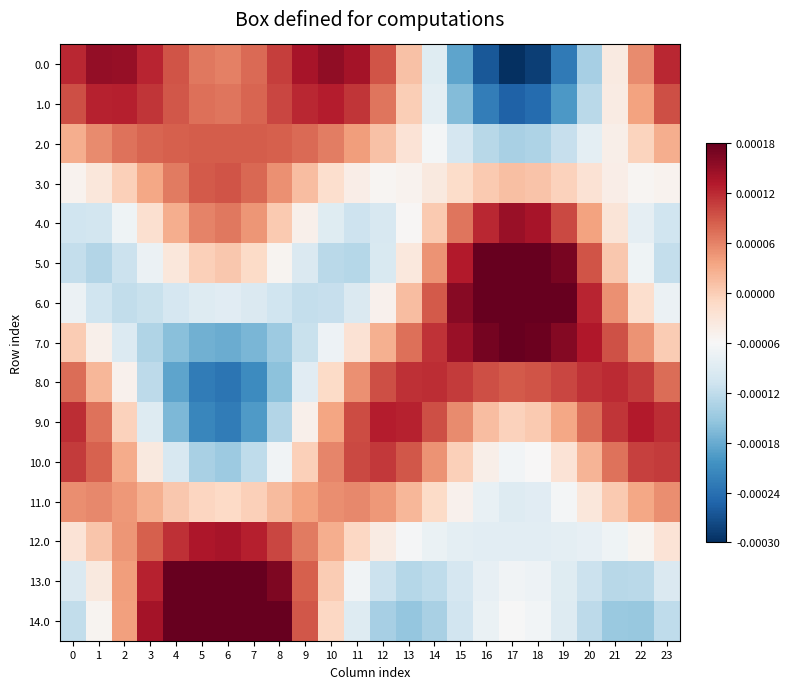

Between 9 and 22, which is larger?

9